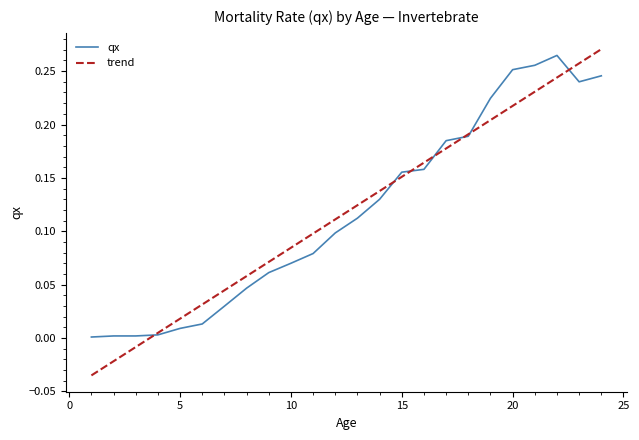

Which series has the widest spread of values?

trend